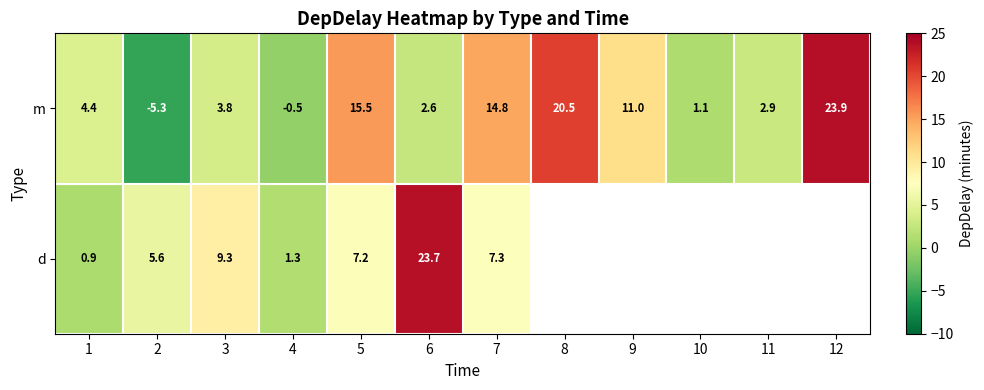

Between 5 and 4, which is larger?

5